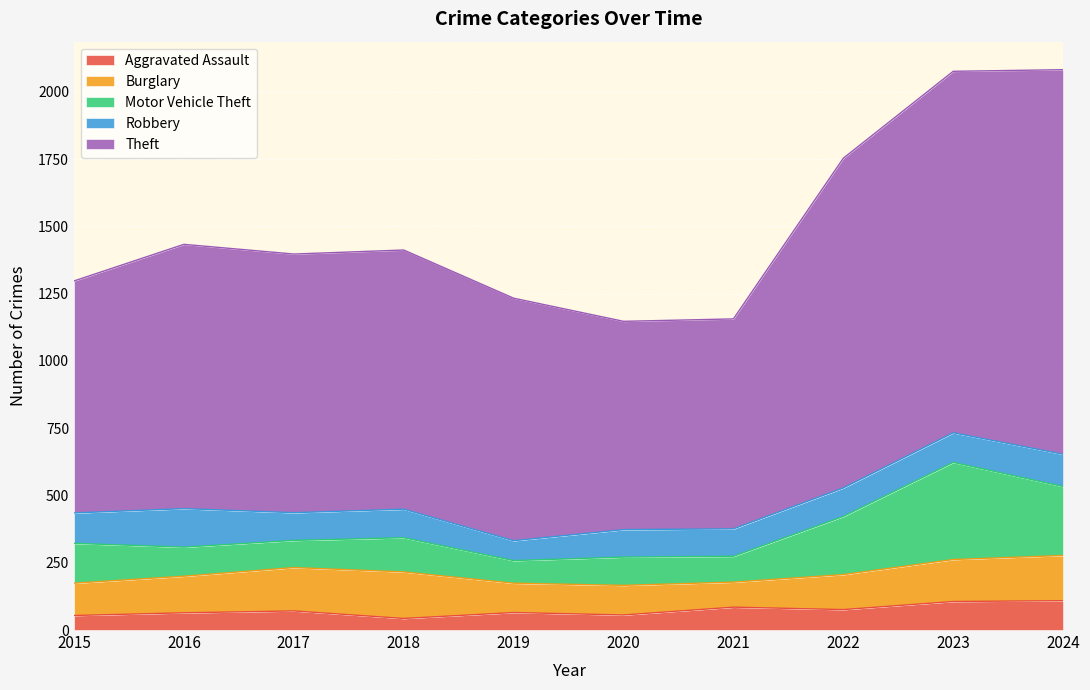

How many data points does each series have?

10